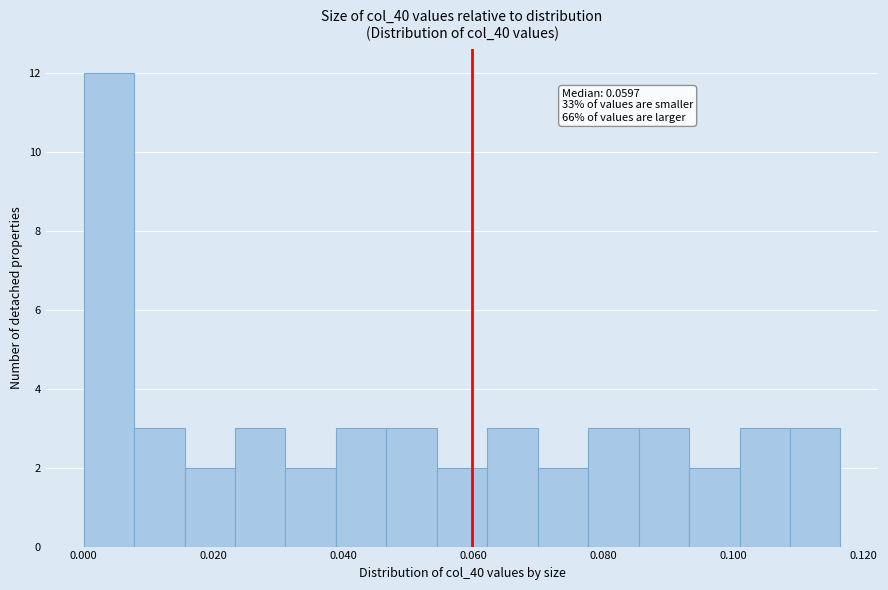

Read against the x-axis, roughly where is the centre of the tallest bar?

0.004